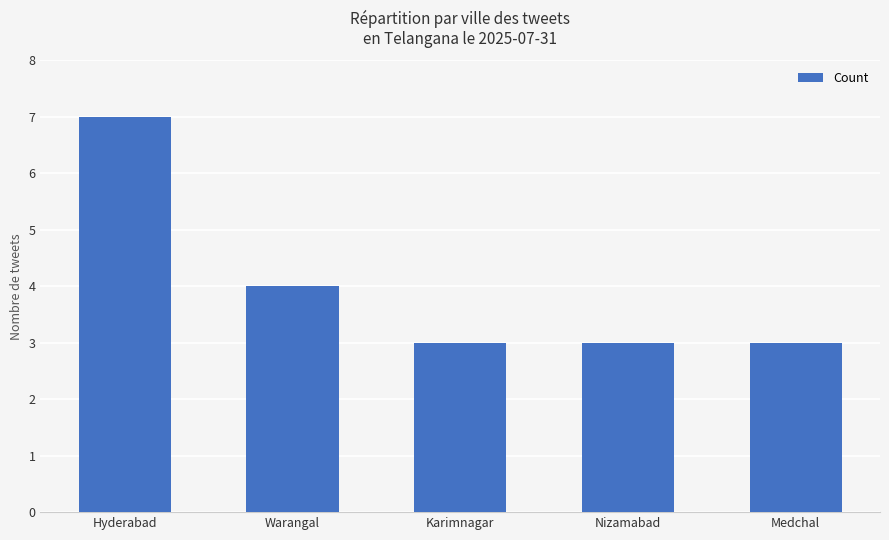

What is the ratio of the value at Warangal to the value at Nizamabad?

1.3